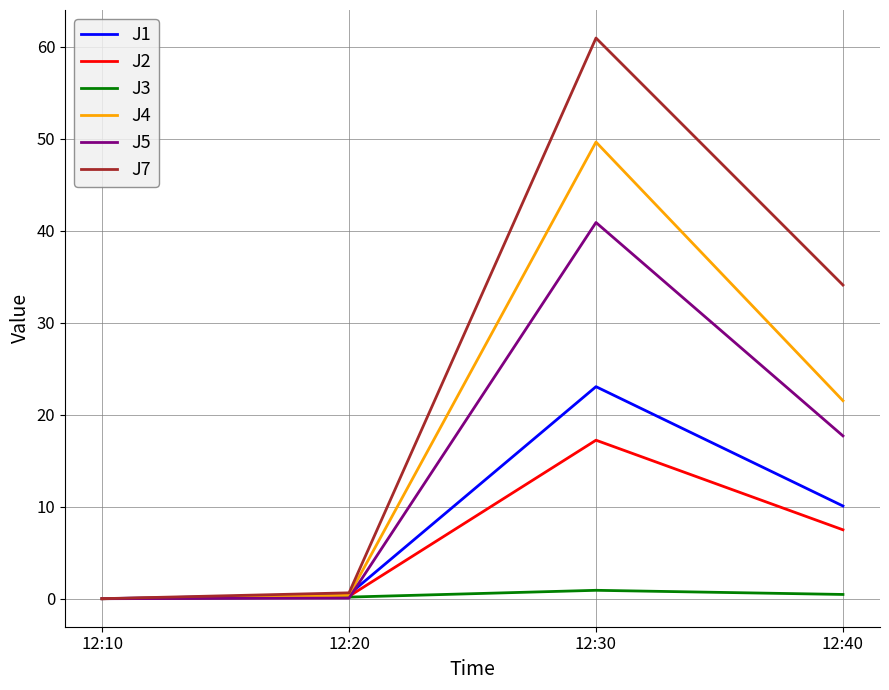

The value of J4 at 12:10 is 21.8. True or false?

False